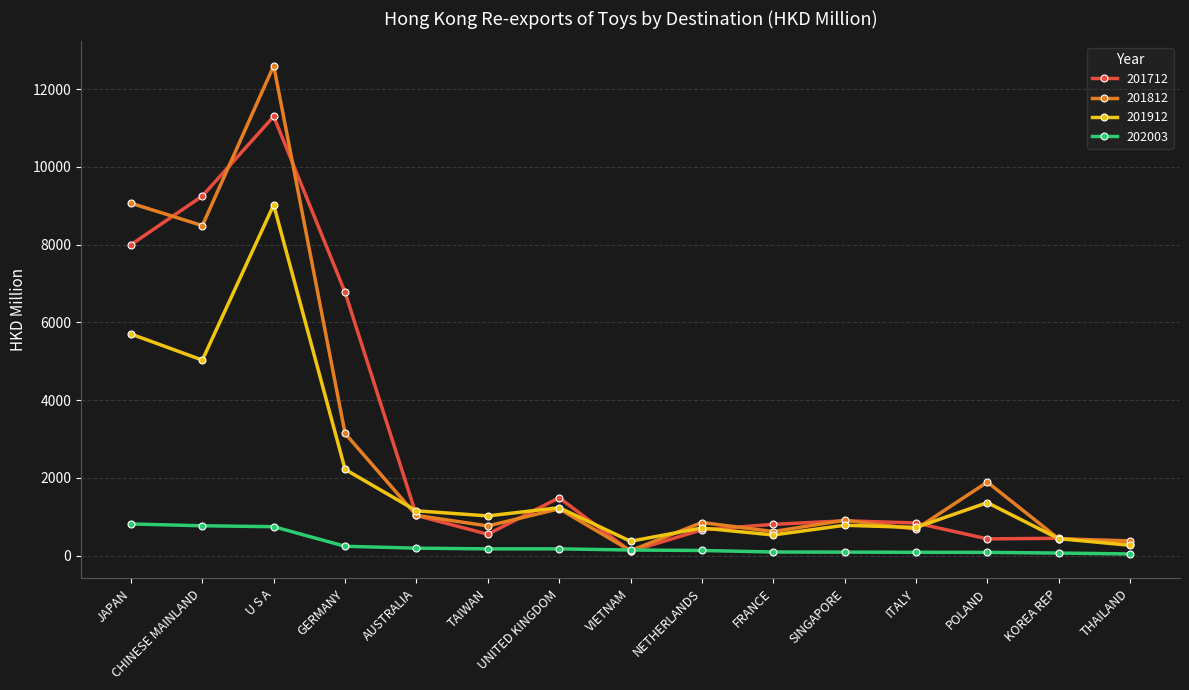

What is the spread (max minus min) of values at JAPAN?

8253.5